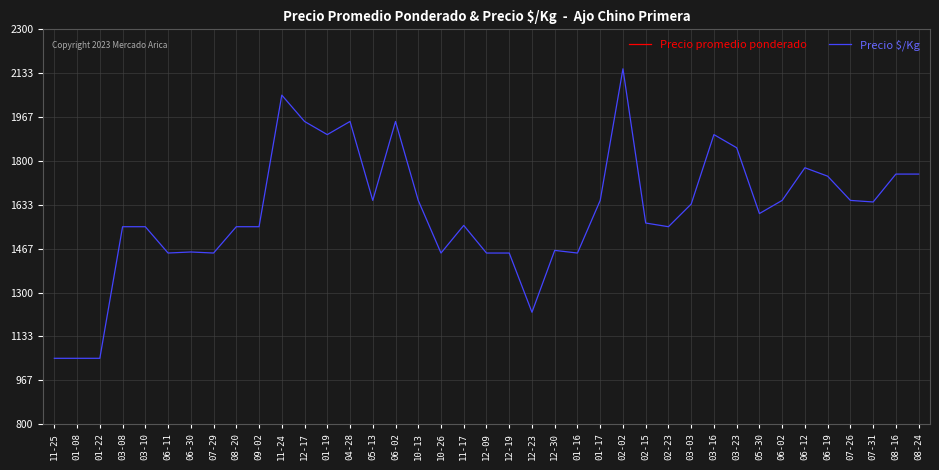

Reading right to left, what are all the values shown in this chart?

Precio promedio ponderado: 08-24=17500	08-16=17500	07-31=16444	07-26=16500	06-19=17417	06-12=17741	06-02=16500	05-30=16000	03-23=18500	03-16=19000	03-03=16357	02-23=15500	02-15=15636	02-02=21500	01-17=16500	01-16=14500	12-30=14600	12-23=12250	12-19=14500	12-09=14500	11-17=15550	10-26=14500	10-13=16500	06-02=19500	05-13=16500	04-28=19500	01-19=19000	12-17=19500	11-24=20500	09-02=15500	08-20=15500	07-29=14500	06-30=14538	06-11=14500	03-10=15500	03-08=15500	01-22=10500	01-08=10500	11-25=10500
Precio $/Kg: 08-24=1750	08-16=1750	07-31=1644	07-26=1650	06-19=1742	06-12=1774	06-02=1650	05-30=1600	03-23=1850	03-16=1900	03-03=1636	02-23=1550	02-15=1564	02-02=2150	01-17=1650	01-16=1450	12-30=1460	12-23=1225	12-19=1450	12-09=1450	11-17=1555	10-26=1450	10-13=1650	06-02=1950	05-13=1650	04-28=1950	01-19=1900	12-17=1950	11-24=2050	09-02=1550	08-20=1550	07-29=1450	06-30=1454	06-11=1450	03-10=1550	03-08=1550	01-22=1050	01-08=1050	11-25=1050